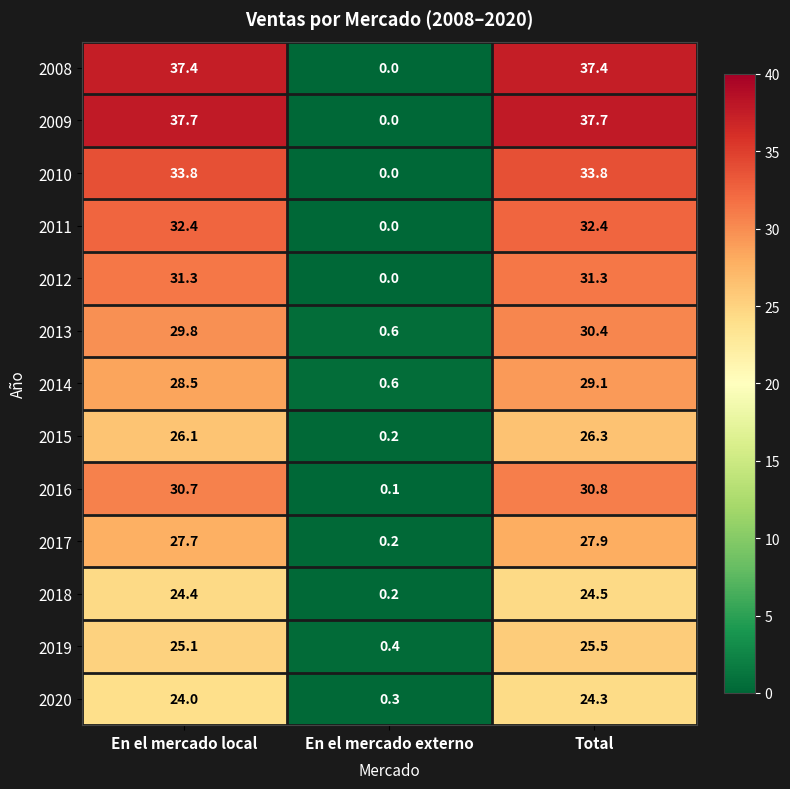

Where does the 2015 series first go above 26?

En el mercado local